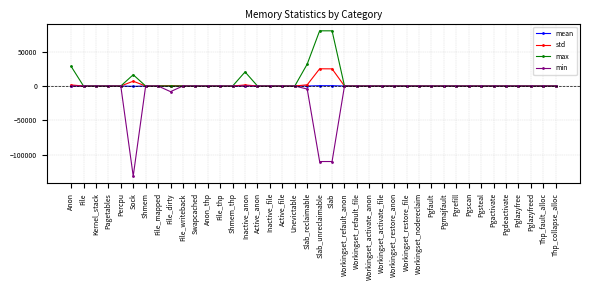

What are all the series names shown in the legend?

mean, std, max, min